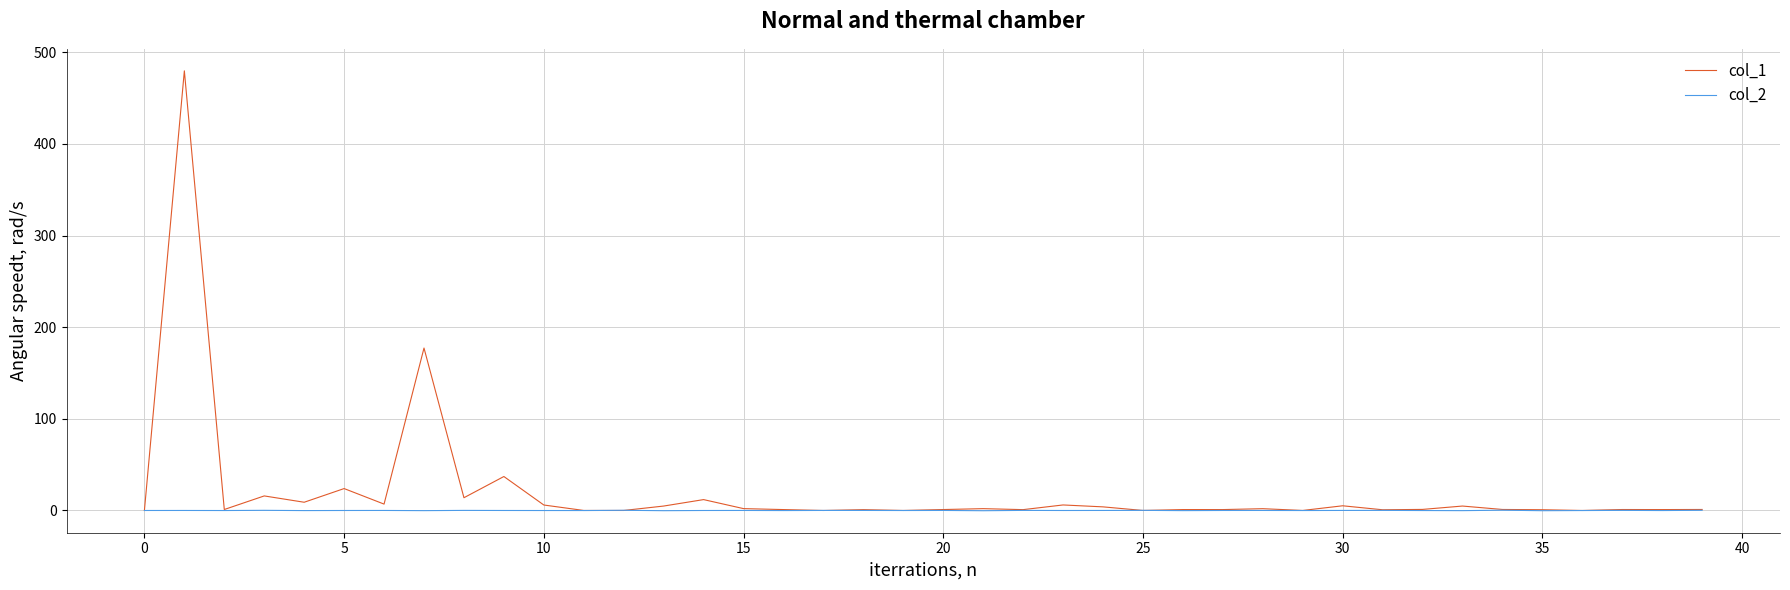

Which series has the largest range (max minus min)?

col_1